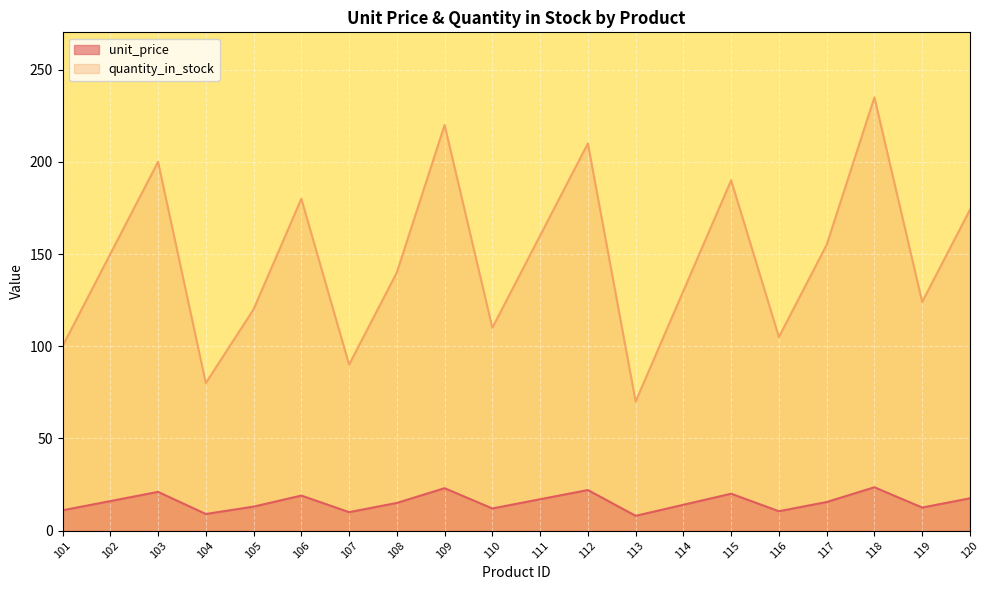

What are all the series names shown in the legend?

unit_price, quantity_in_stock